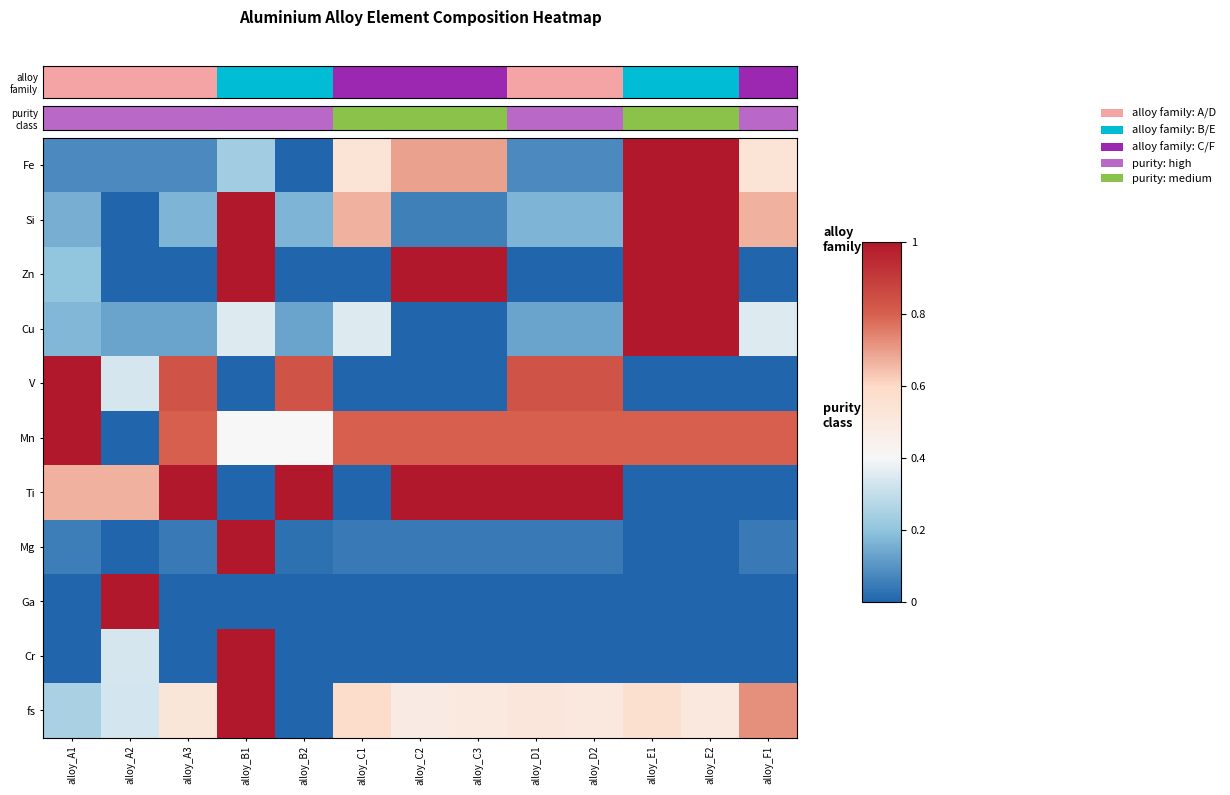

What is the total value across all series at alloy_E1?

5.4